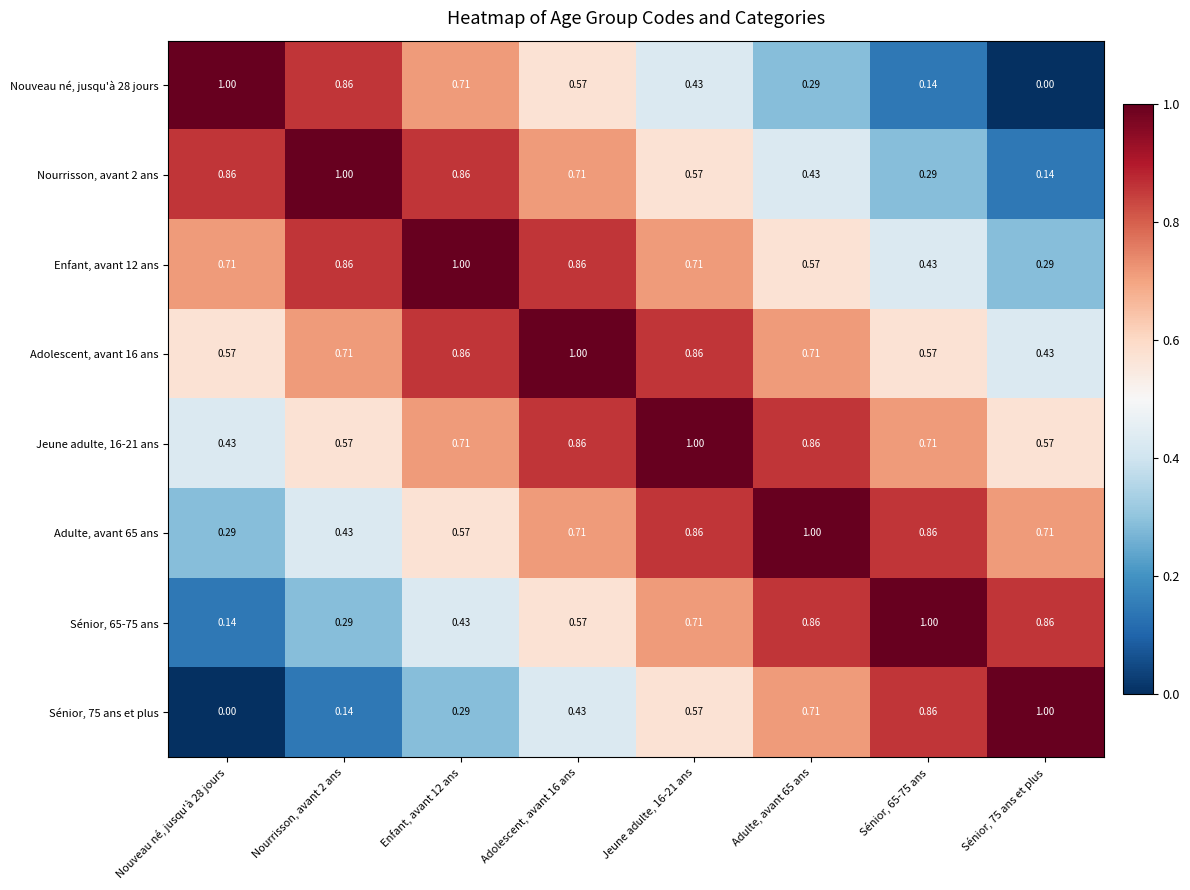

What is the total value across all series at Adolescent, avant 16 ans?

5.7